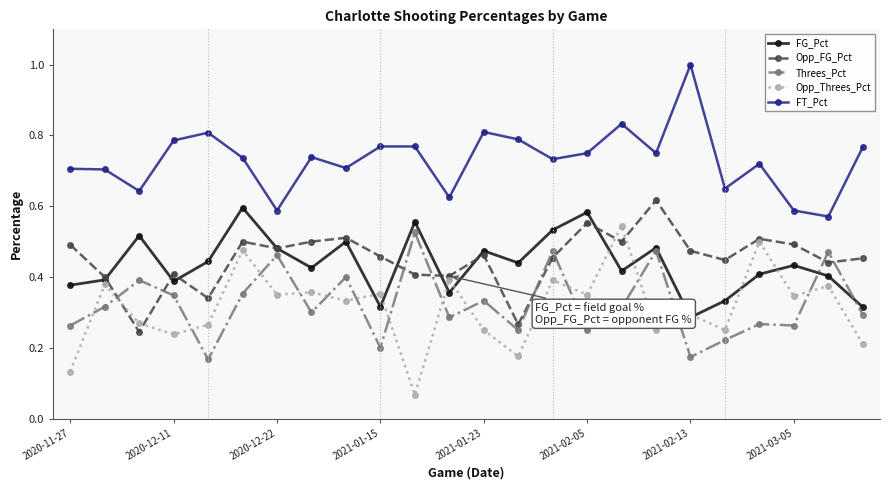

True or false: Threes_Pct has more than 1 interior local peaks.

True